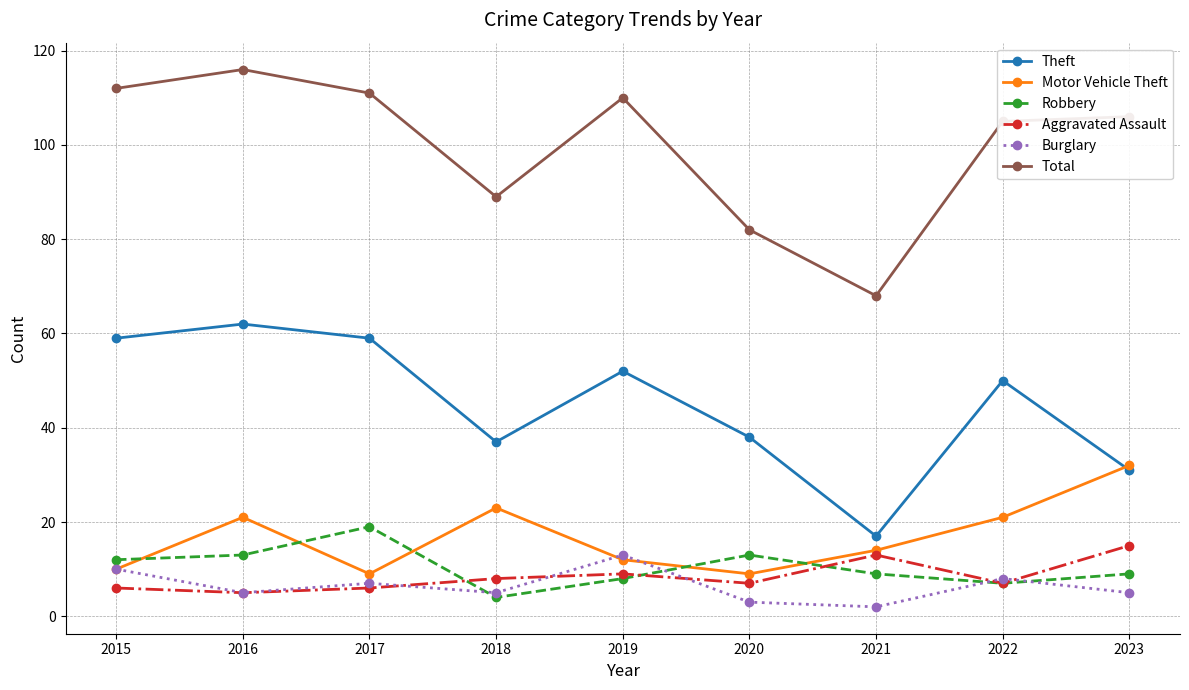

What are all the series names shown in the legend?

Theft, Motor Vehicle Theft, Robbery, Aggravated Assault, Burglary, Total